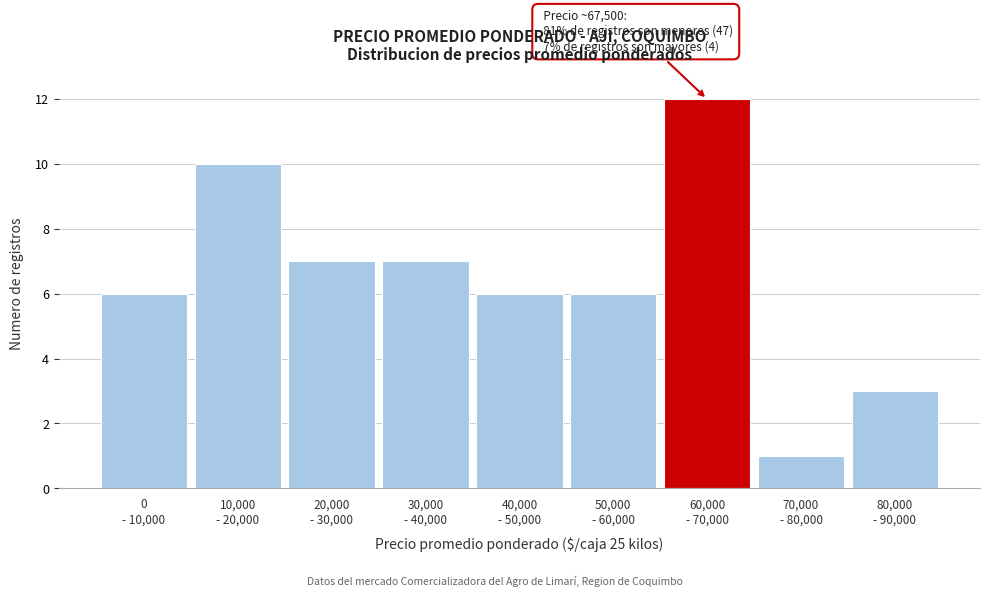

What is the value of the 2nd bar from the left?

10